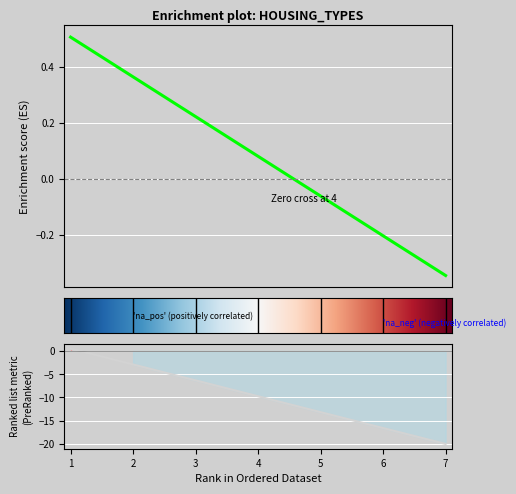

What is the maximum value for Enrichment profile?

0.5